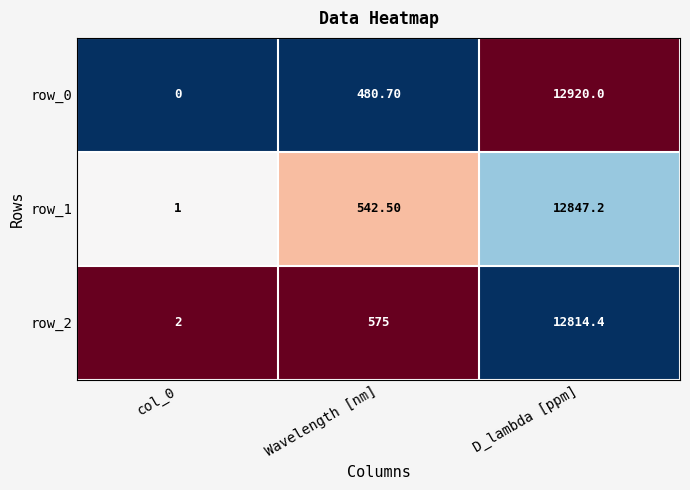

How many series are shown in this chart?

3